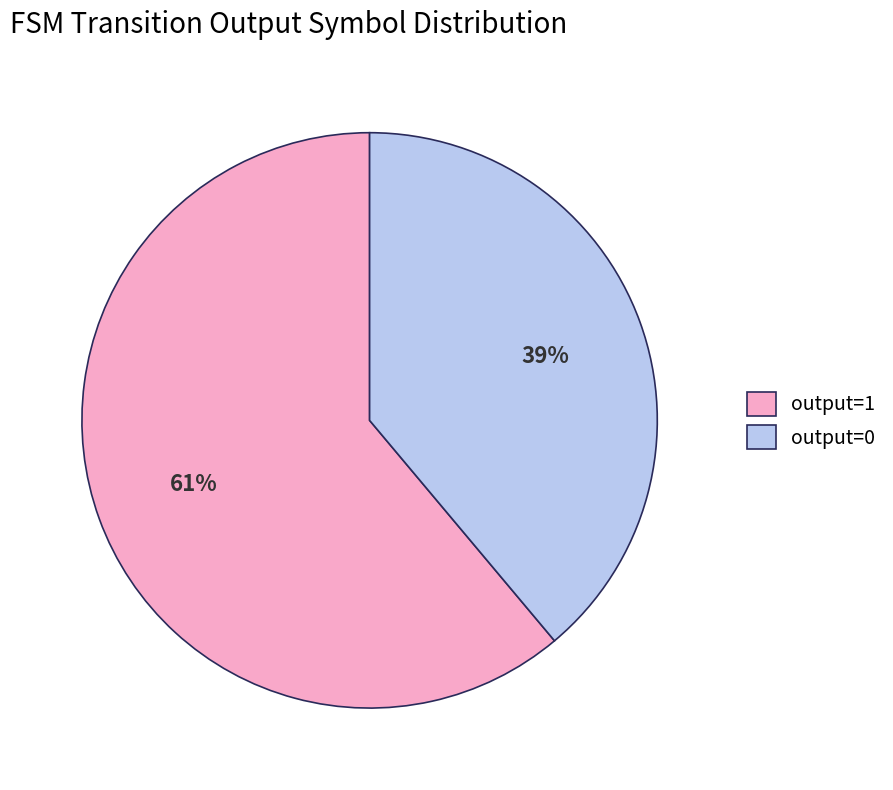

To the nearest percent, what is the difference between the largest and smallest slice percentages?

22%